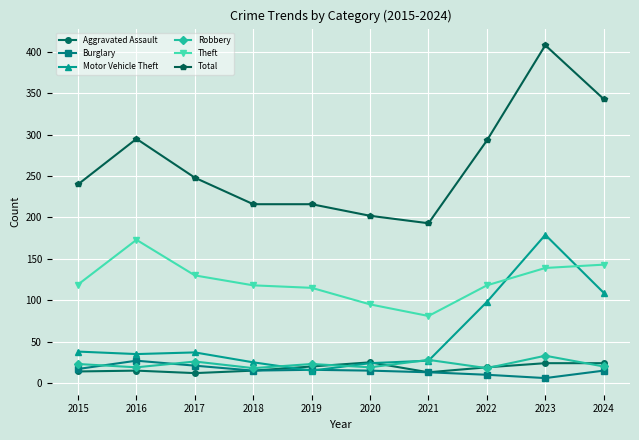

What is the sum of the Robbery values at 2021 and 2024?

48